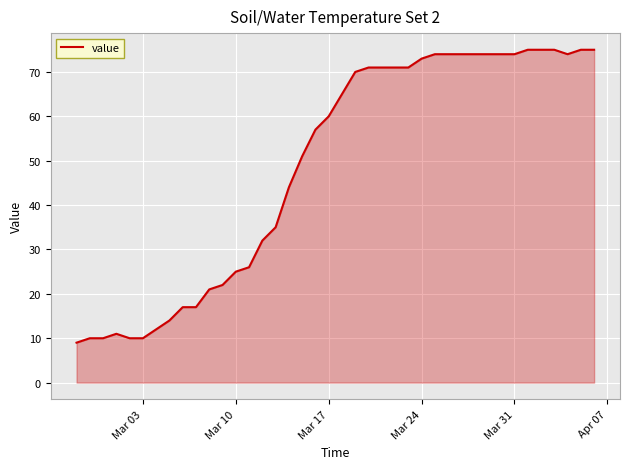

What is the difference between the maximum and minimum values?

66